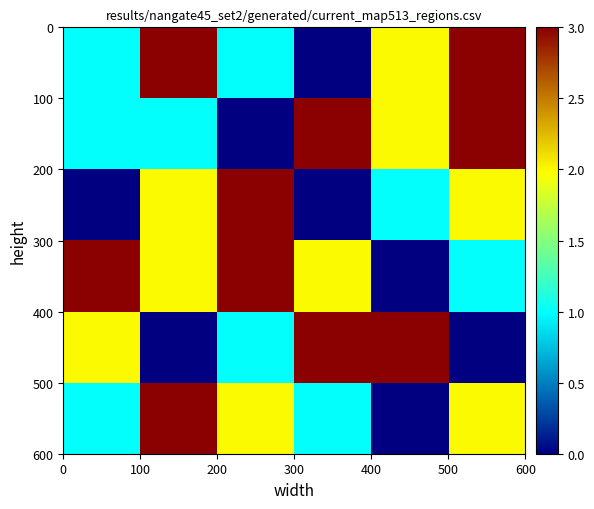

How many series are shown in this chart?

6